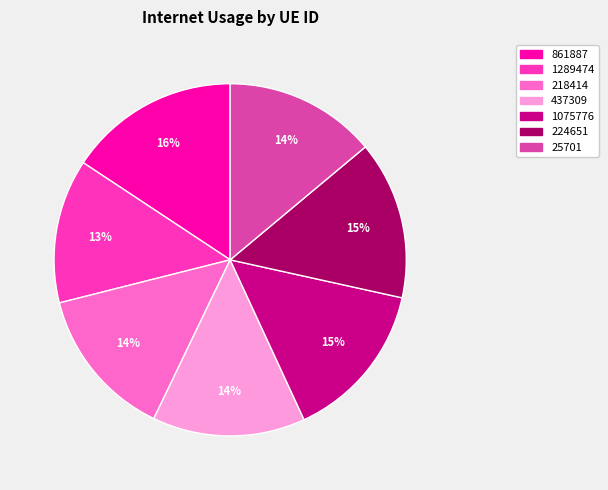

Which category has the smallest portion of the pie?

1289474